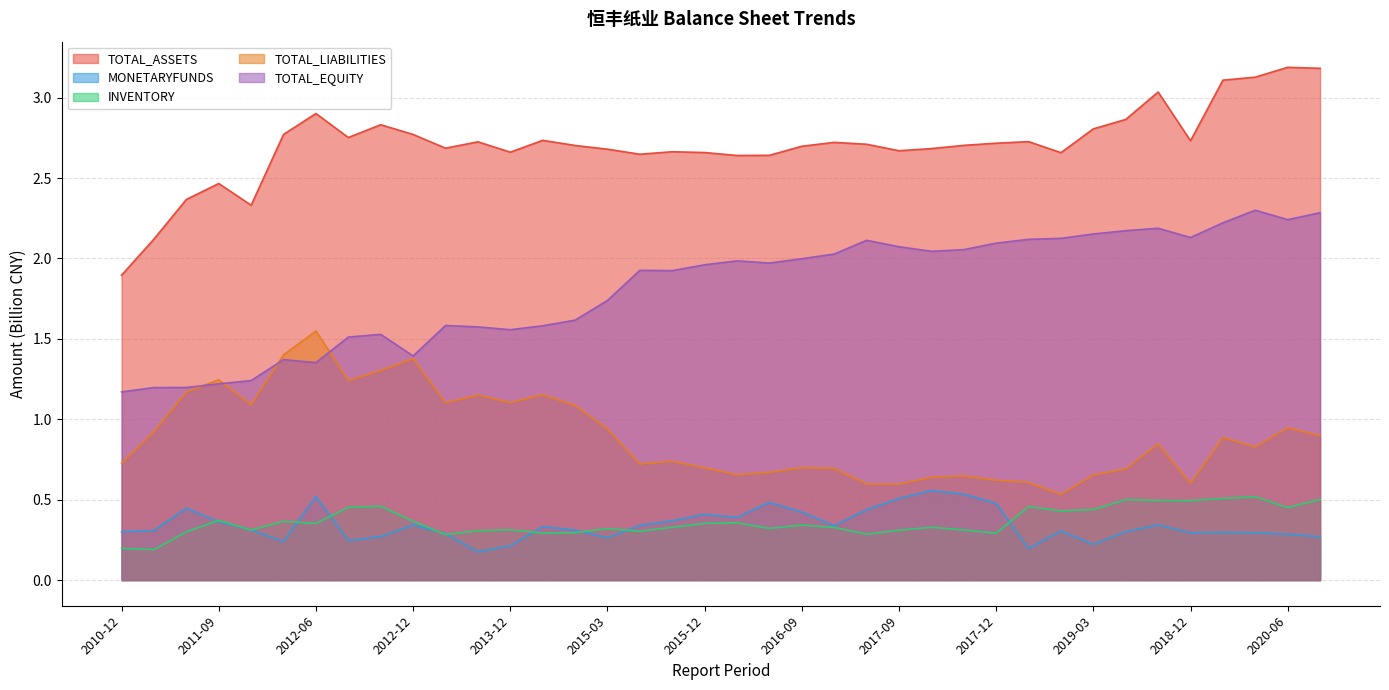

What is the approximate value of TOTAL_ASSETS at 2019-03?

2.8